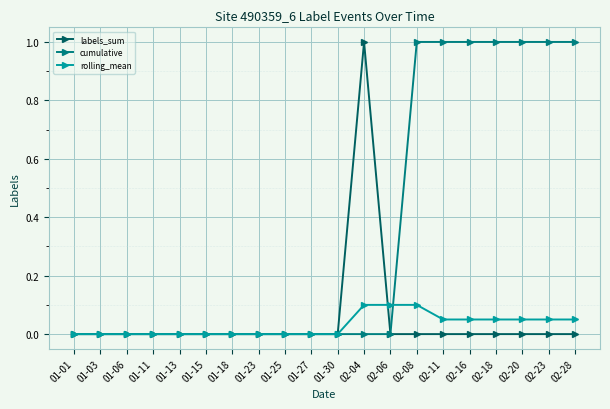

What is the greatest value displayed?

1.0